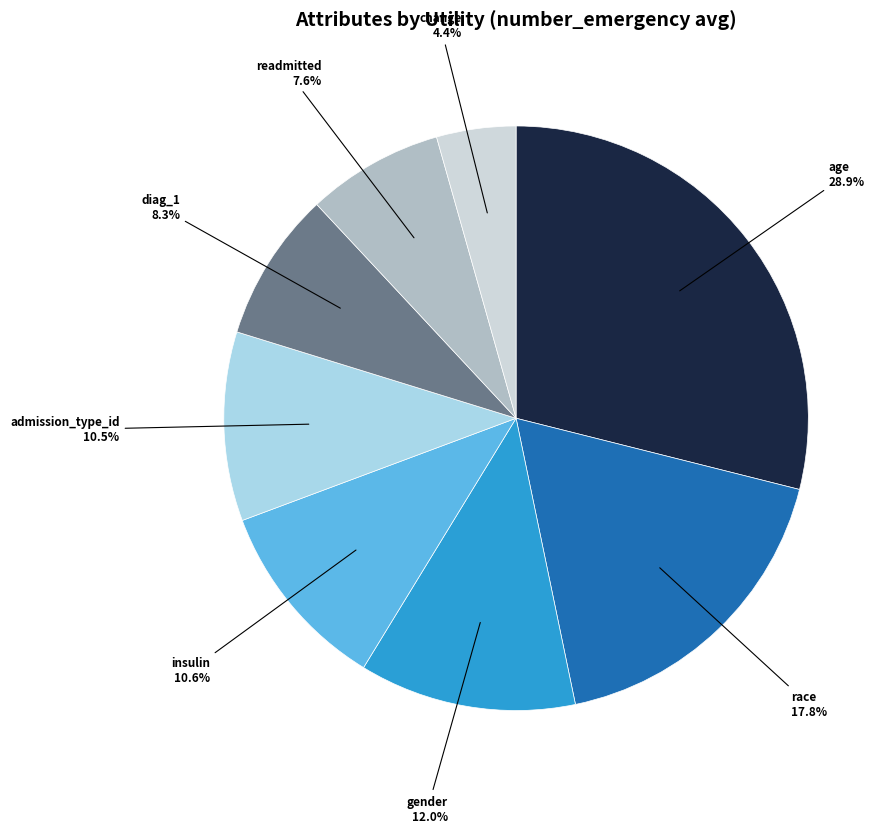

Is admission_type_id the majority of the pie?

No